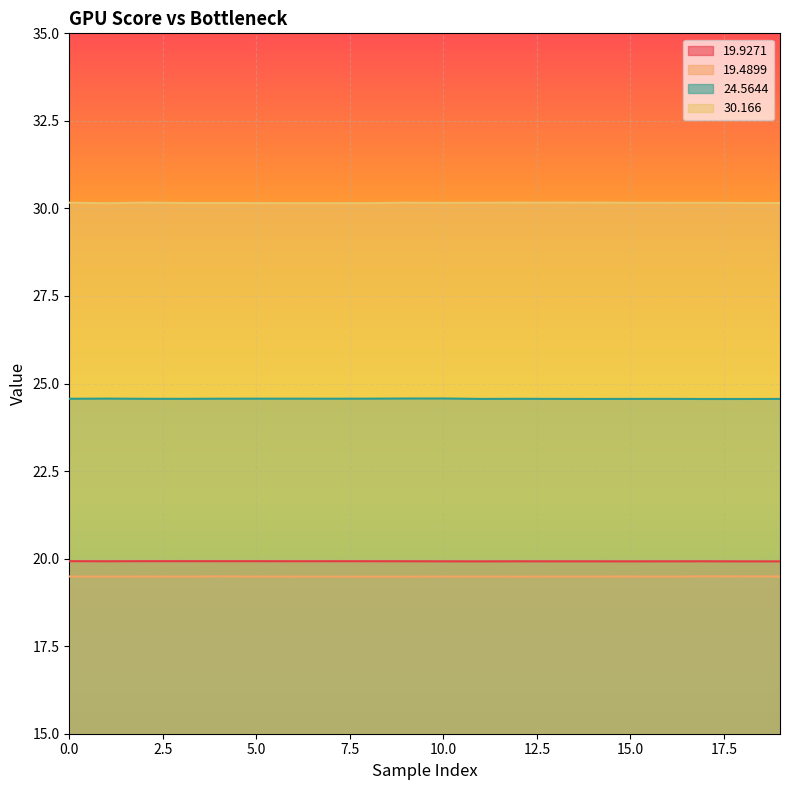

Does the chart display data point markers on the line(s)?

No